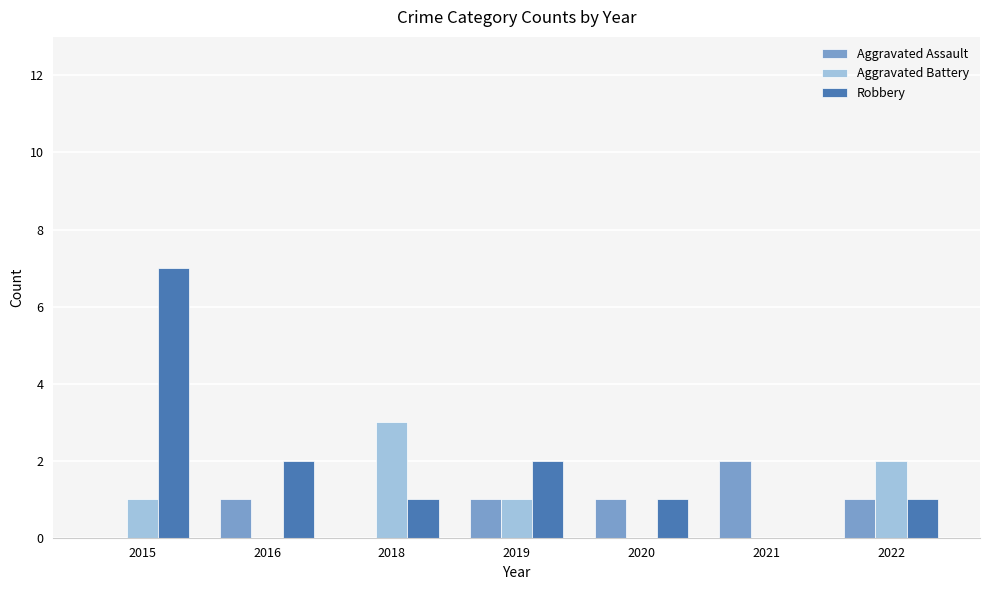

Is it true that Aggravated Battery equals 1 at 2019?

True